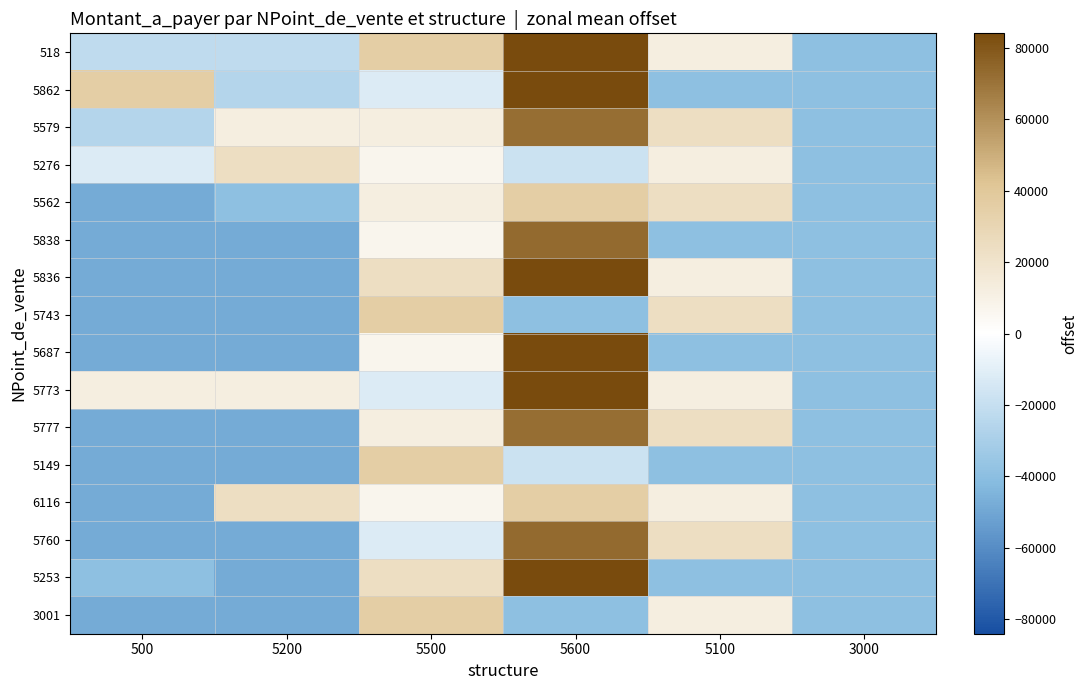

Reading left to right, transcribe all the data shown in this chart.

518: 500=-22069.0	5200=-22069.0	5500=36029.0	5600=402964.0	5100=12029.0	3000=-38971.0
5862: 500=36029.0	5200=-25971.0	5500=-11971.0	5600=84029.0	5100=-38971.0	3000=-38971.0
5579: 500=-25971.0	5200=12029.0	5500=12029.0	5600=72029.0	5100=24029.0	3000=-38971.0
5276: 500=-11971.0	5200=24029.0	5500=7029.0	5600=-17971.0	5100=12029.0	3000=-38971.0
5562: 500=-48398.0	5200=-38971.0	5500=12029.0	5600=36029.0	5100=24029.0	3000=-38971.0
5838: 500=-48288.0	5200=-48288.0	5500=7029.0	5600=73029.0	5100=-38971.0	3000=-38971.0
5836: 500=-48289.0	5200=-48398.0	5500=24029.0	5600=84029.0	5100=12029.0	3000=-38971.0
5743: 500=-48508.0	5200=-48508.0	5500=36029.0	5600=-38971.0	5100=24029.0	3000=-38971.0
5687: 500=-48288.0	5200=-48288.0	5500=7029.0	5600=402964.0	5100=-38971.0	3000=-38971.0
5773: 500=12029.0	5200=12029.0	5500=-11971.0	5600=84029.0	5100=12029.0	3000=-38971.0
5777: 500=-48398.0	5200=-48398.0	5500=12029.0	5600=72029.0	5100=24029.0	3000=-38971.0
5149: 500=-48398.0	5200=-48398.0	5500=36029.0	5600=-17971.0	5100=-38971.0	3000=-38971.0
6116: 500=-48398.0	5200=24029.0	5500=7029.0	5600=36029.0	5100=12029.0	3000=-38971.0
5760: 500=-48288.0	5200=-48289.0	5500=-11971.0	5600=73029.0	5100=24029.0	3000=-38971.0
5253: 500=-38971.0	5200=-48288.0	5500=24029.0	5600=84029.0	5100=-38971.0	3000=-38971.0
3001: 500=-48288.0	5200=-48508.0	5500=36029.0	5600=-38971.0	5100=12029.0	3000=-38971.0